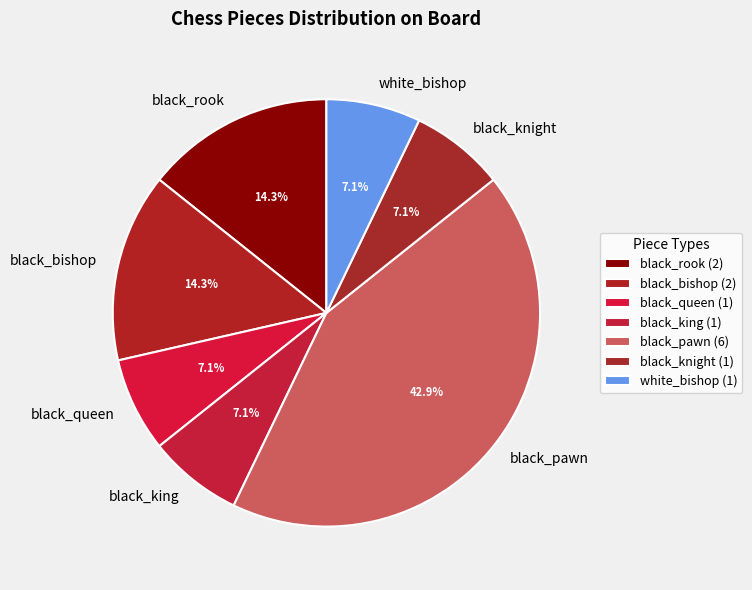

To the nearest percent, what is the average slice percentage?

14%